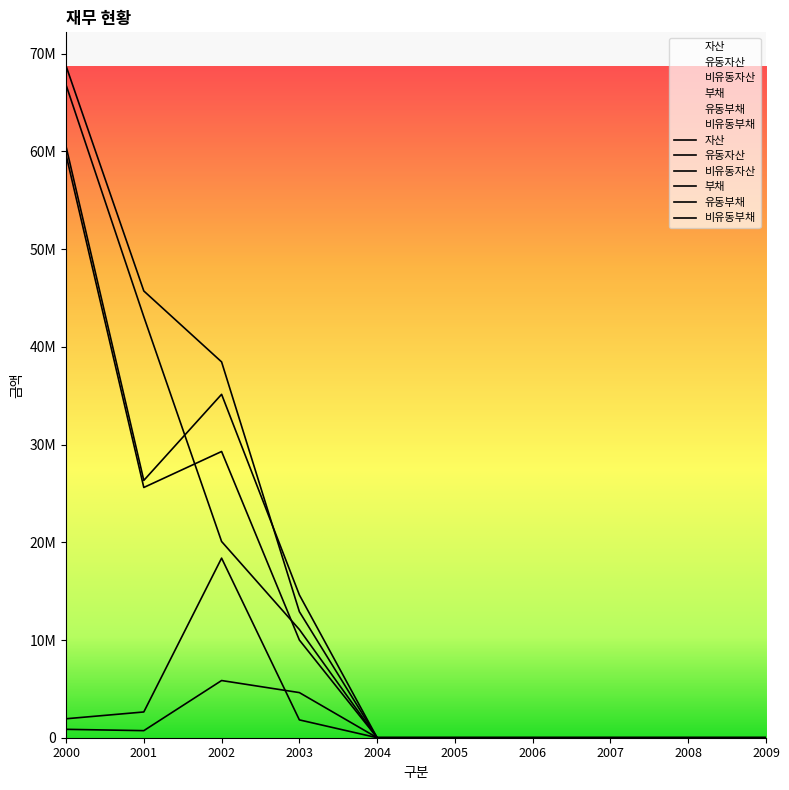

How many data points in 자산 are above 0?

4